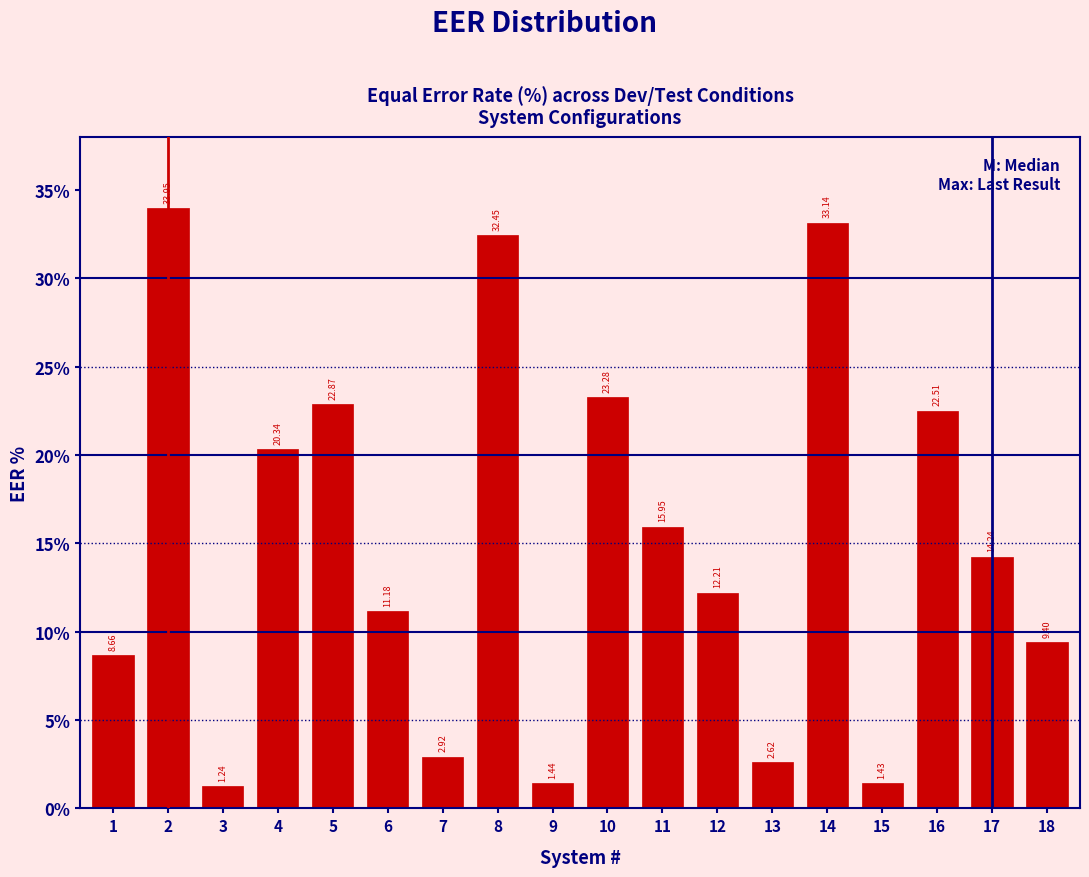

What is the change in value from 6 to 16?

+11.3